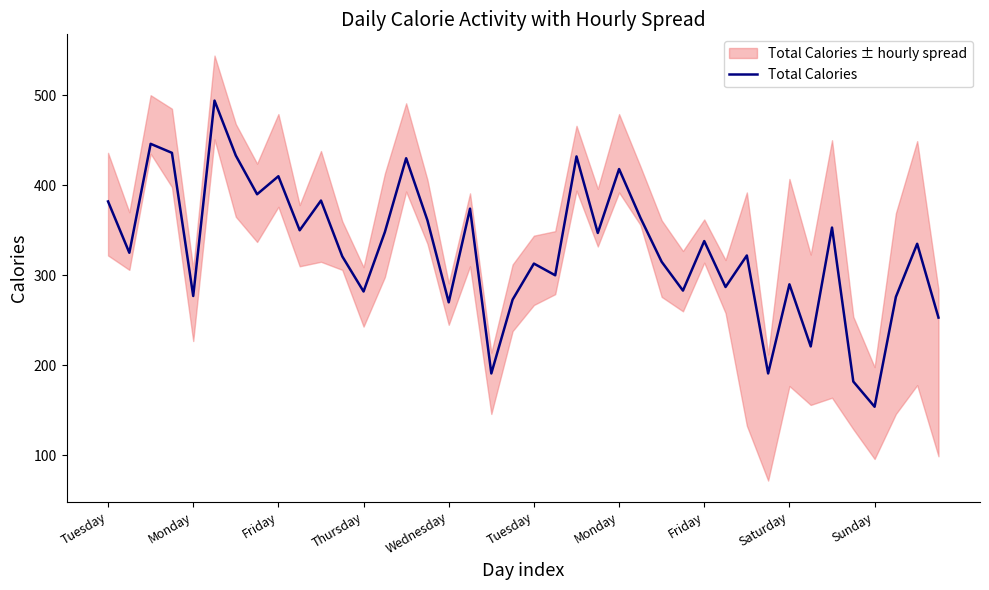

What is the maximum value shown in the chart?

494